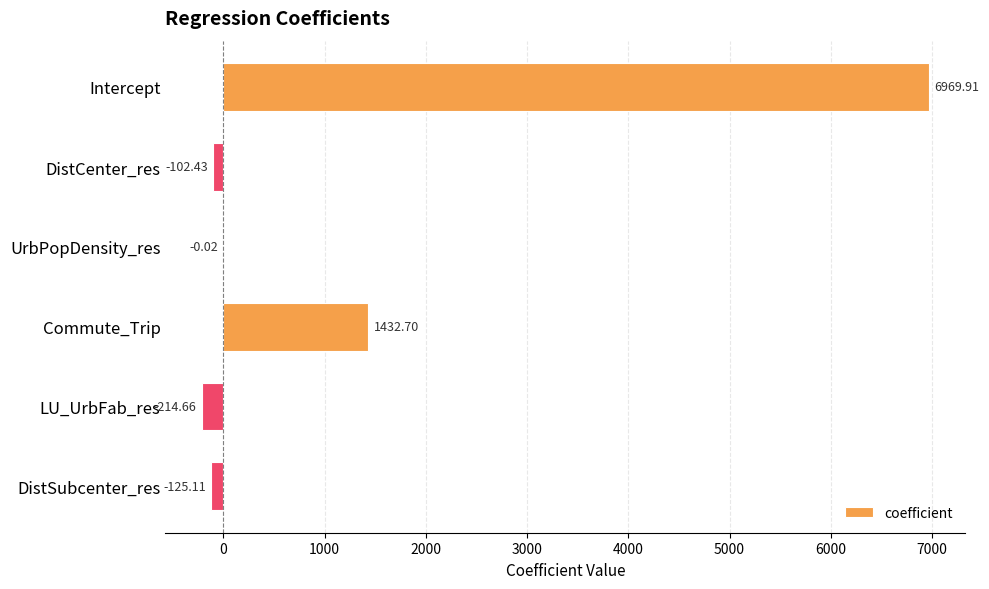

Between Intercept and LU_UrbFab_res, which is larger?

Intercept